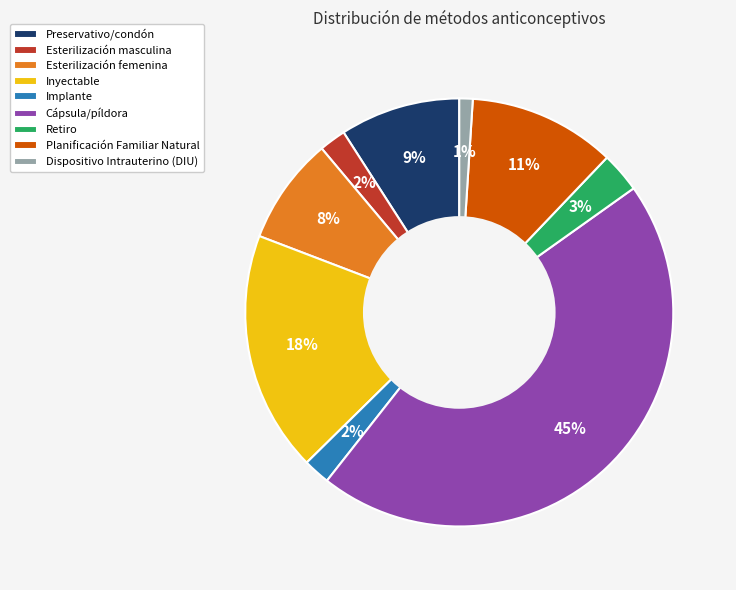

Does any single category account for the majority?

No